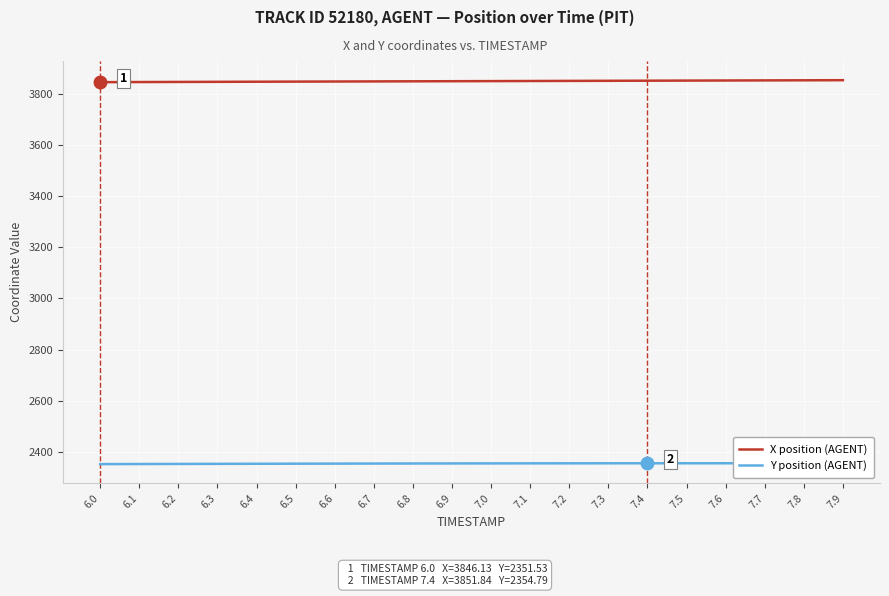

What is the minimum value for X position (AGENT)?

3846.1